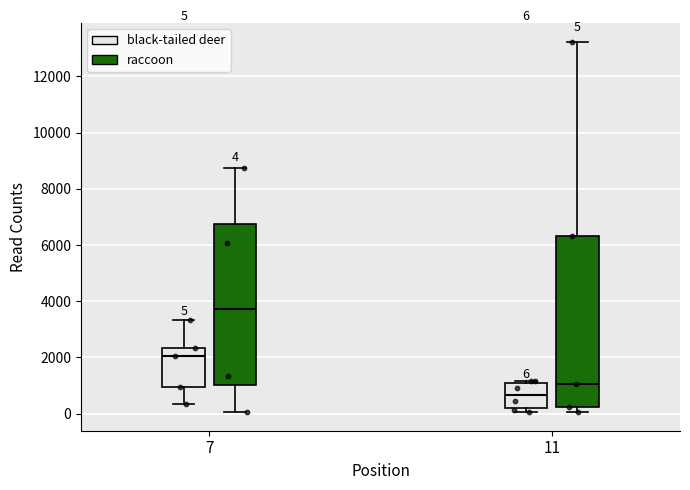

Which box is the tallest, from its lower edge to its upper edge?

11 (raccoon)